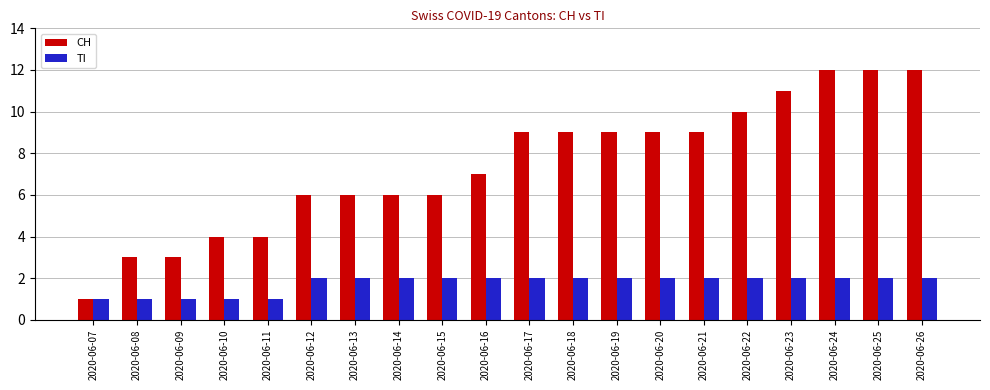

What is the average value of the TI series?

2